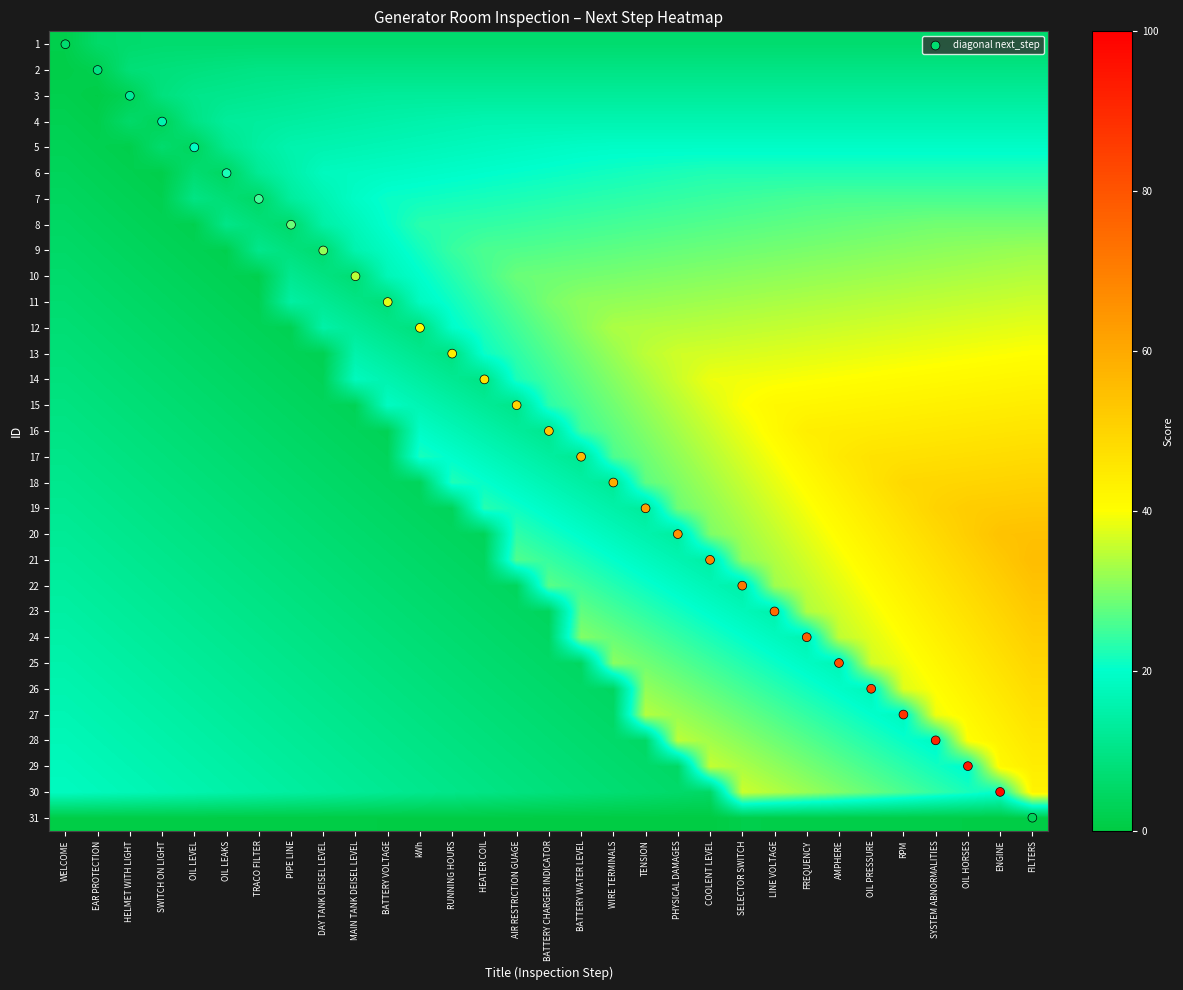

At BATTERY VOLTAGE, list the series in order from largest to smallest.

7, 8, 6, 9, 15, 10, 5, 14, 4, 13, 3, 30, 29, 12, 28, diagonal next_step, 27, 2, 26, 25, 24, 11, 23, 22, 1, 21, 20, 19, 18, 17, 16, 31